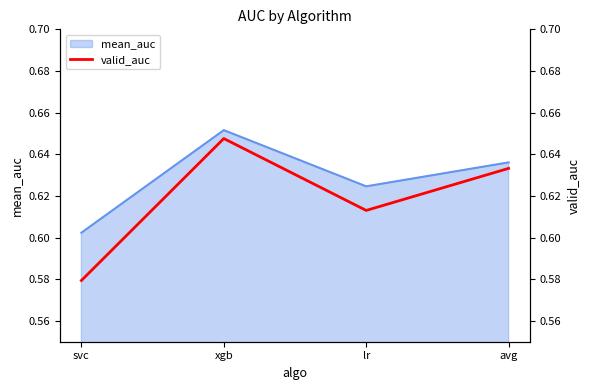

What value does the data have at svc?

0.6